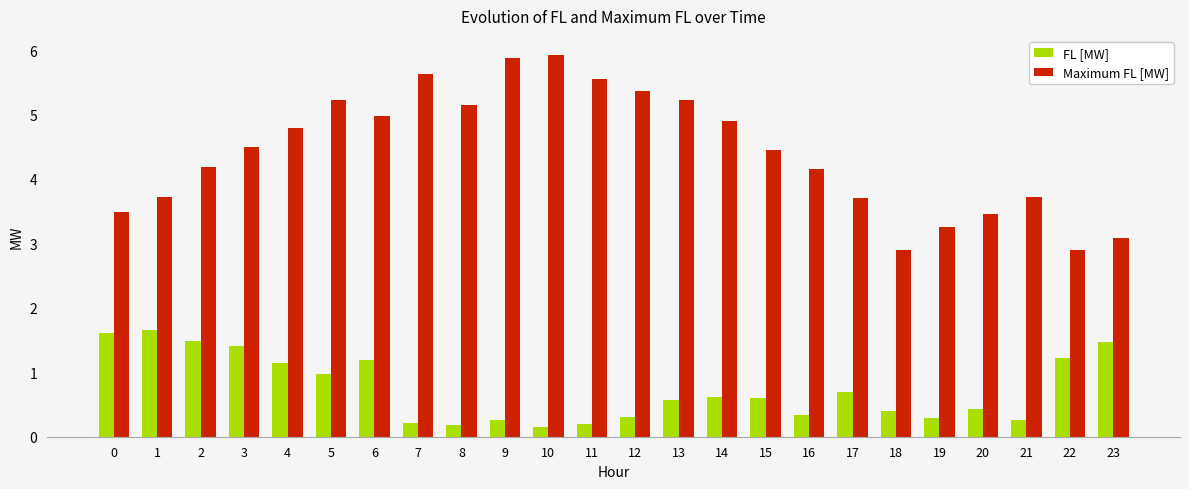

The FL [MW] series shows 0.8 at 2. True or false?

False